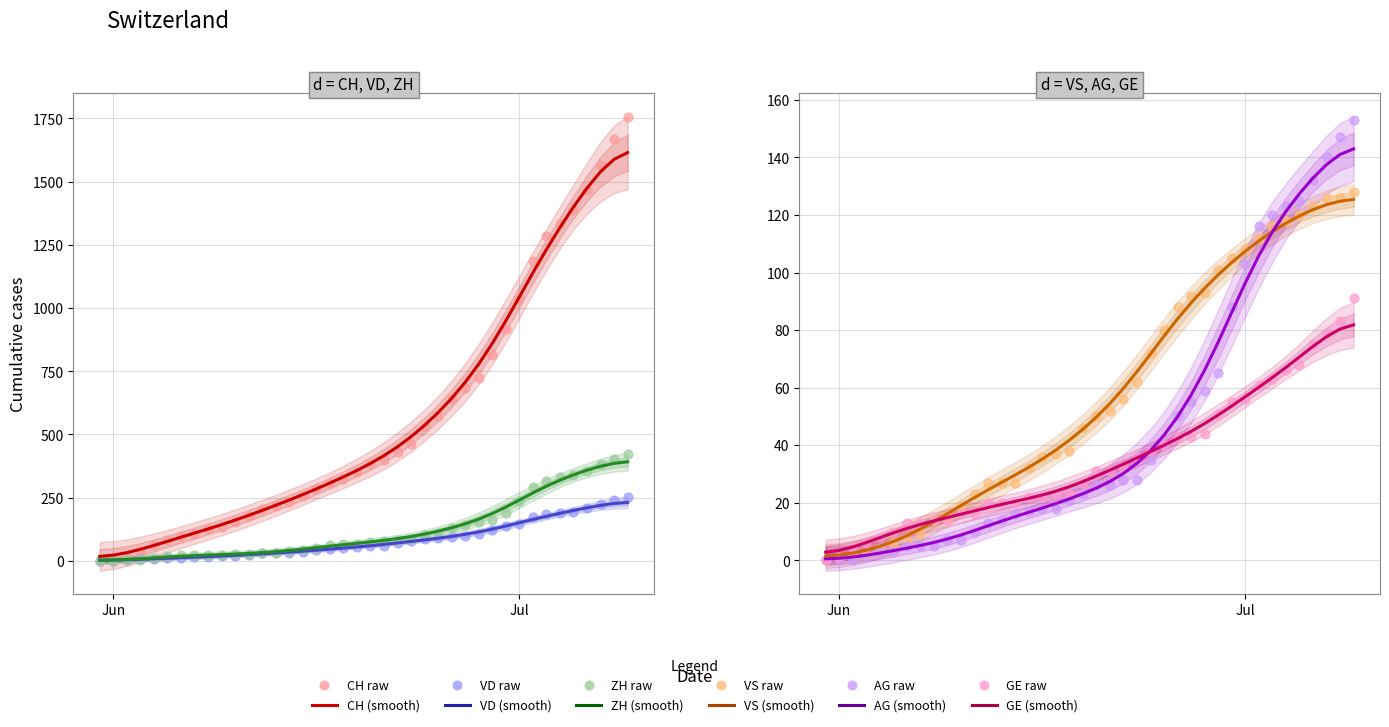

What are all the series names shown in the legend?

CH, VD, ZH, VS, AG, GE